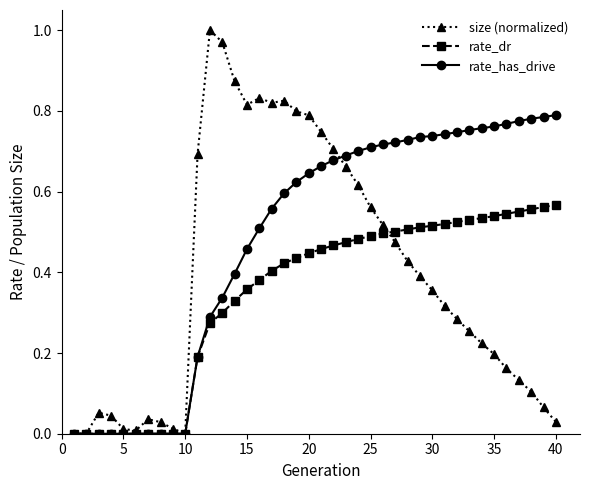

Which series has the largest total across all categories?

rate_has_drive